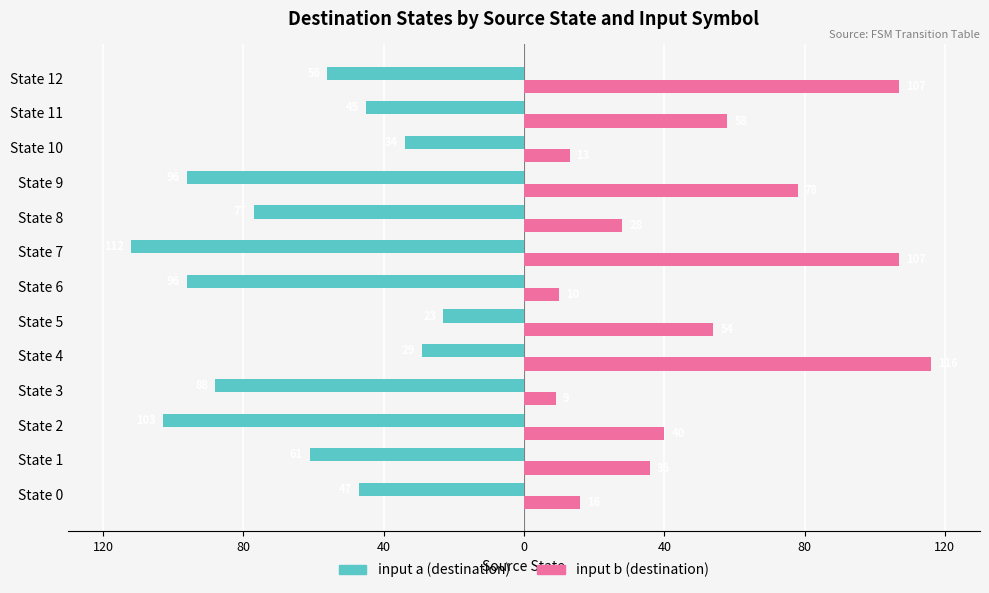

What is the value of the input b (destination) bar at the 12th from the left?

58